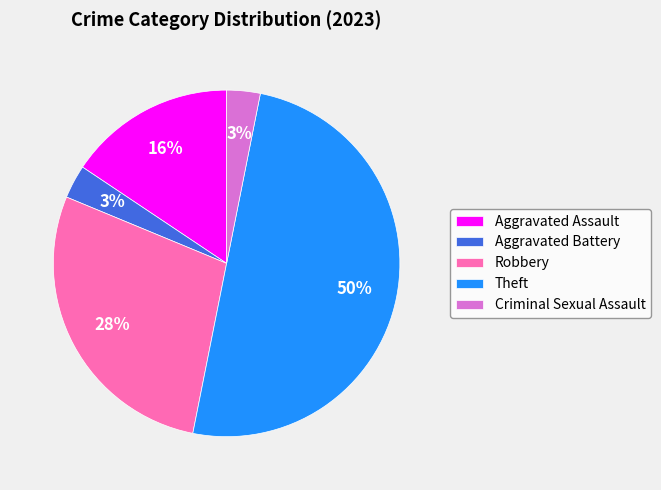

To the nearest percent, what is the average slice percentage?

20%